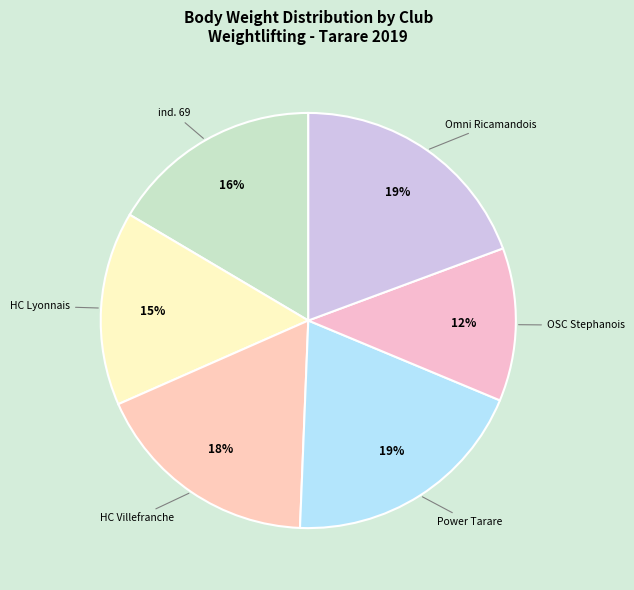

Combined, do Omni Ricamandois and HC Lyonnais account for over 50%?

No